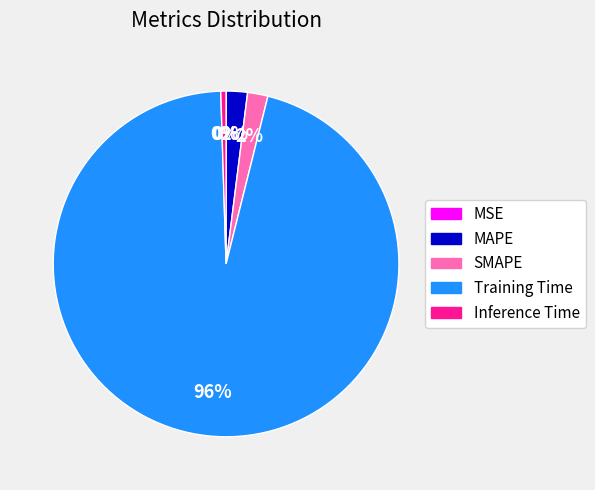

To the nearest percent, what is the average slice percentage?

20%